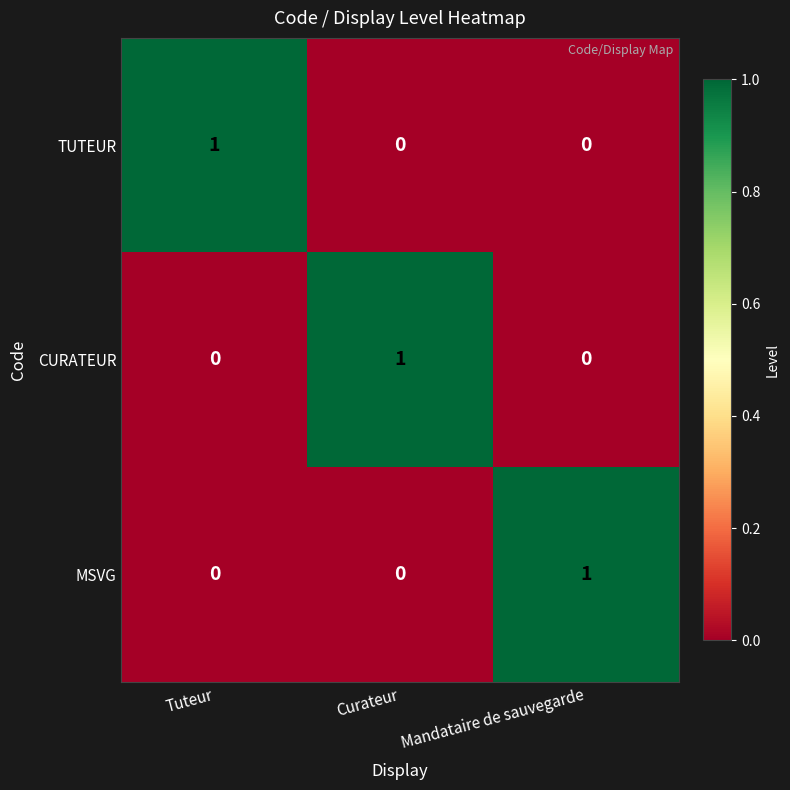

How many data points does each series have?

3